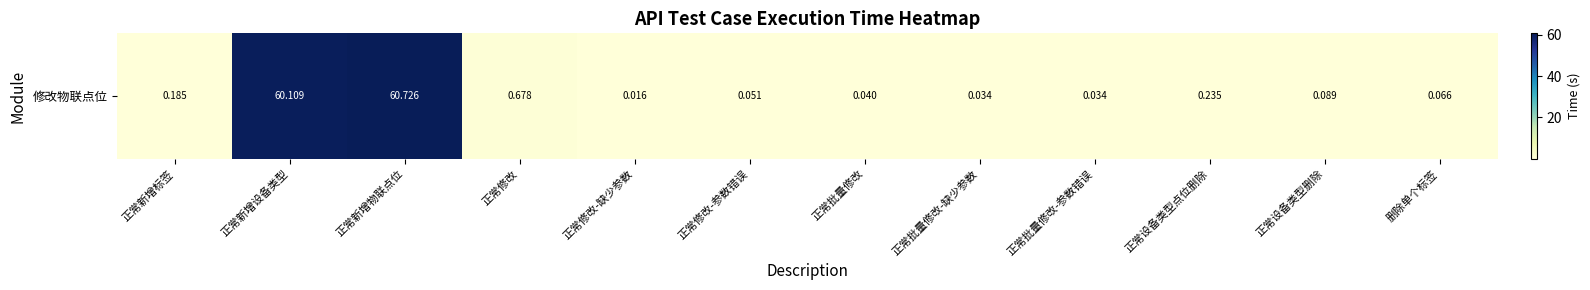

What is the sum of the values at 正常设备类型点位删除 and 正常批量修改-参数错误?

0.3